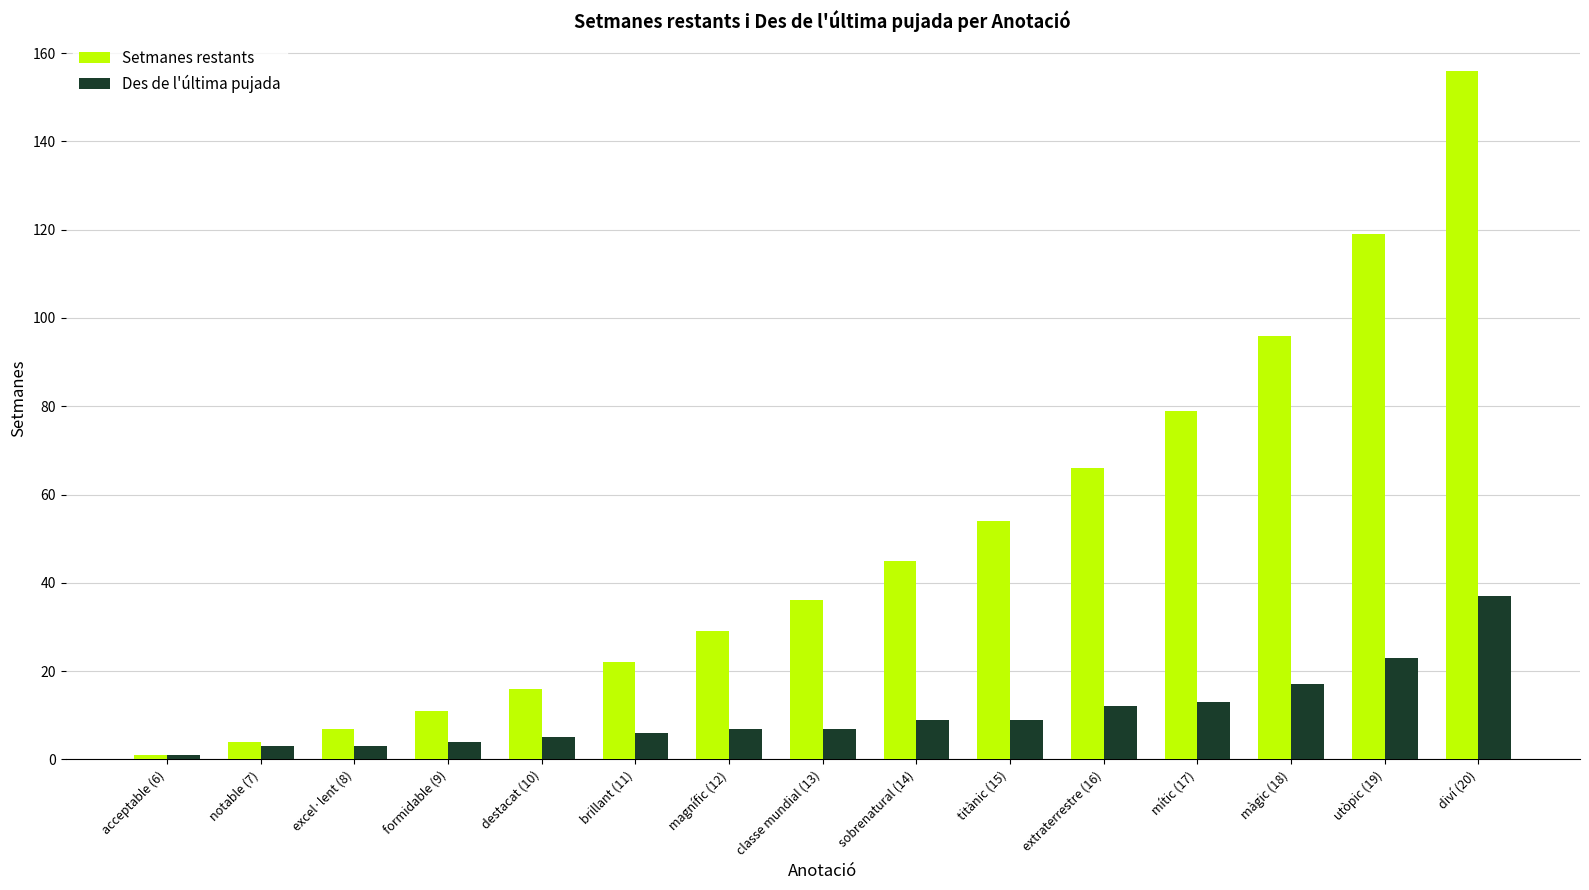

What is the label of the 8th bar from the right?

classe mundial (13)